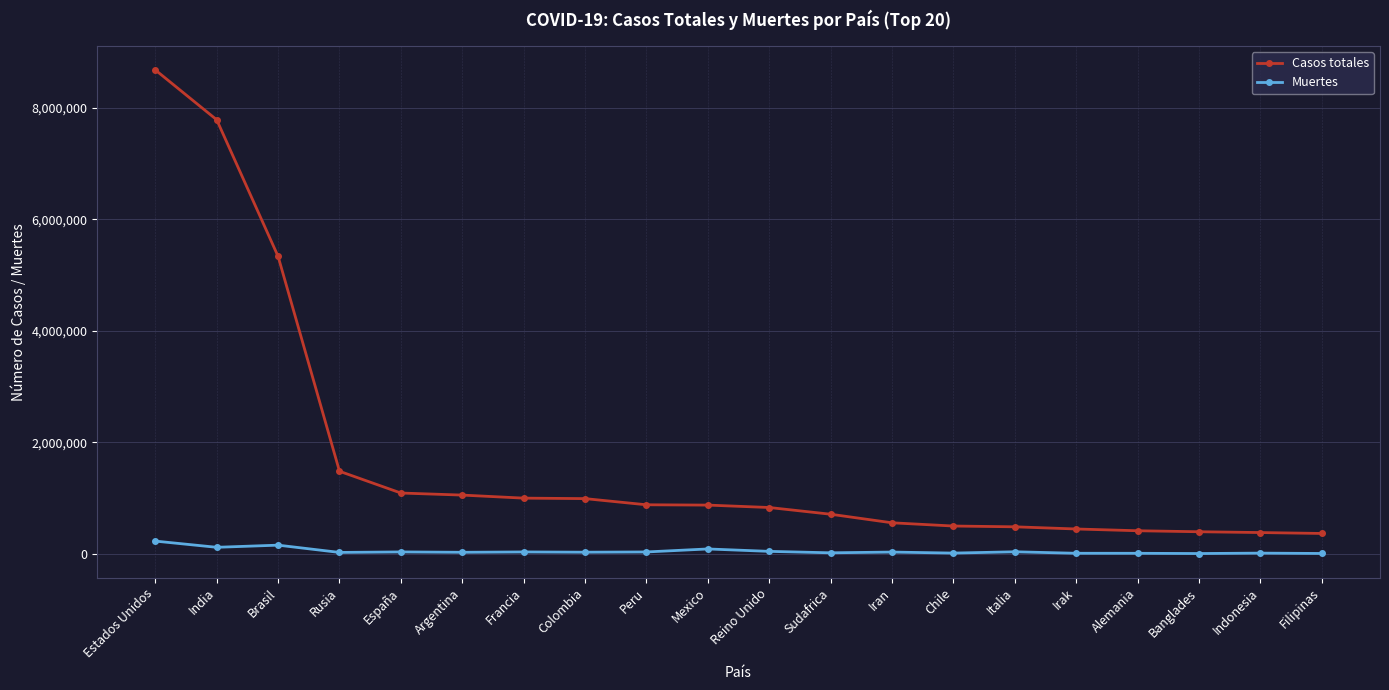

How many lines are shown in the chart?

2